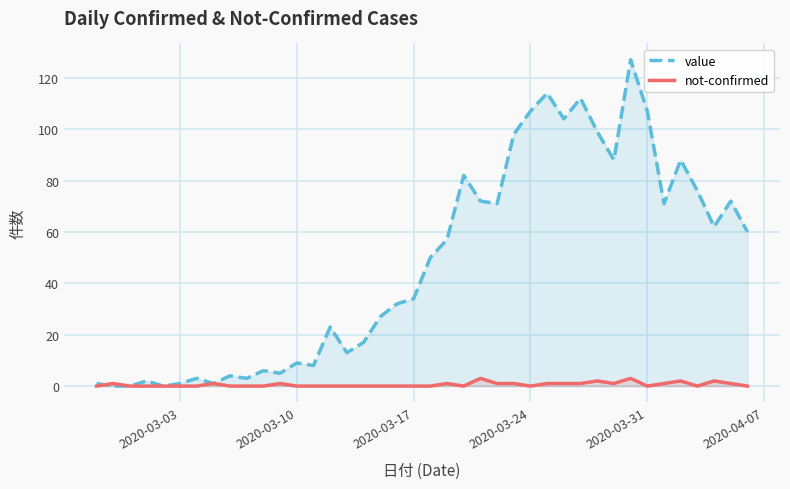

What is the maximum value for not-confirmed?

3